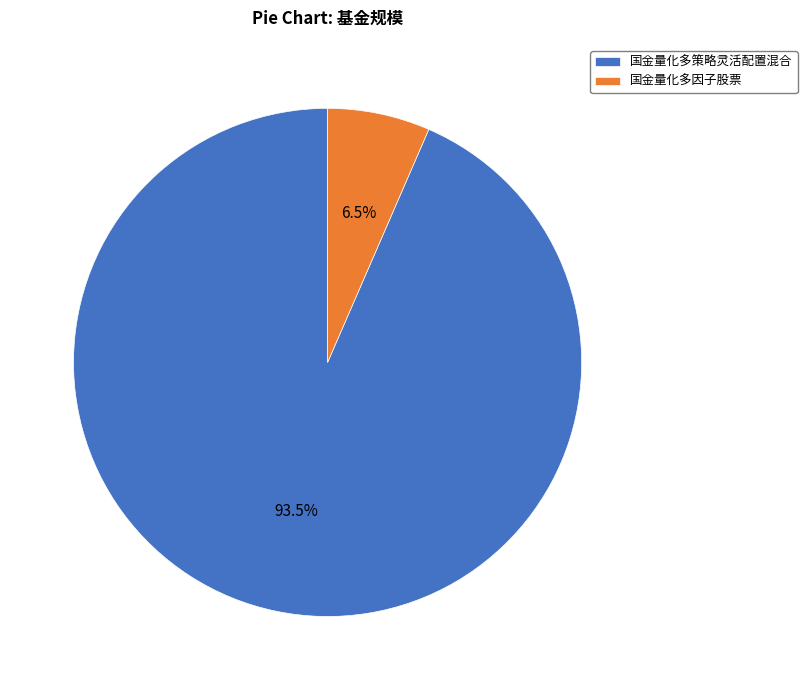

Which category accounts for the majority?

国金量化多策略灵活配置混合